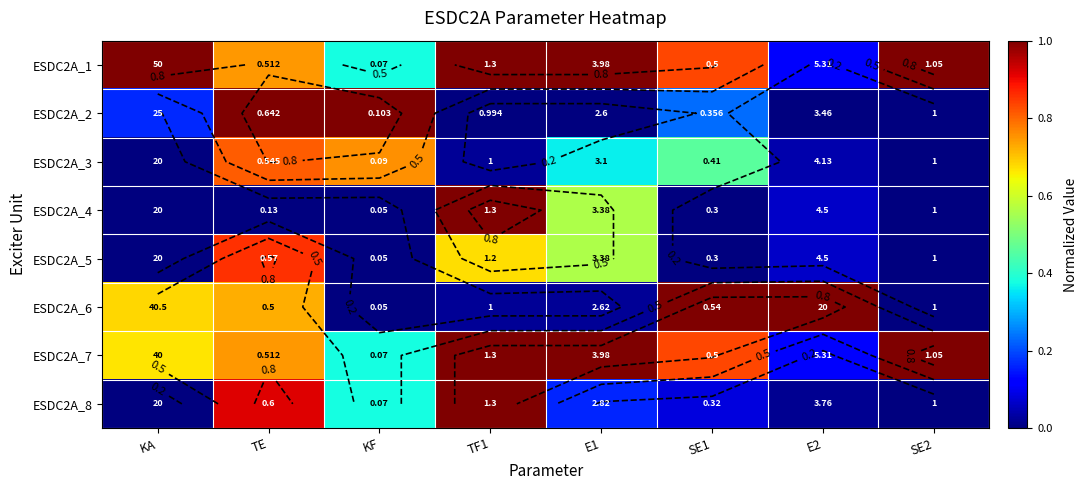

Is the value of ESDC2A_6 at KA greater than the value of ESDC2A_8 at E2?

Yes